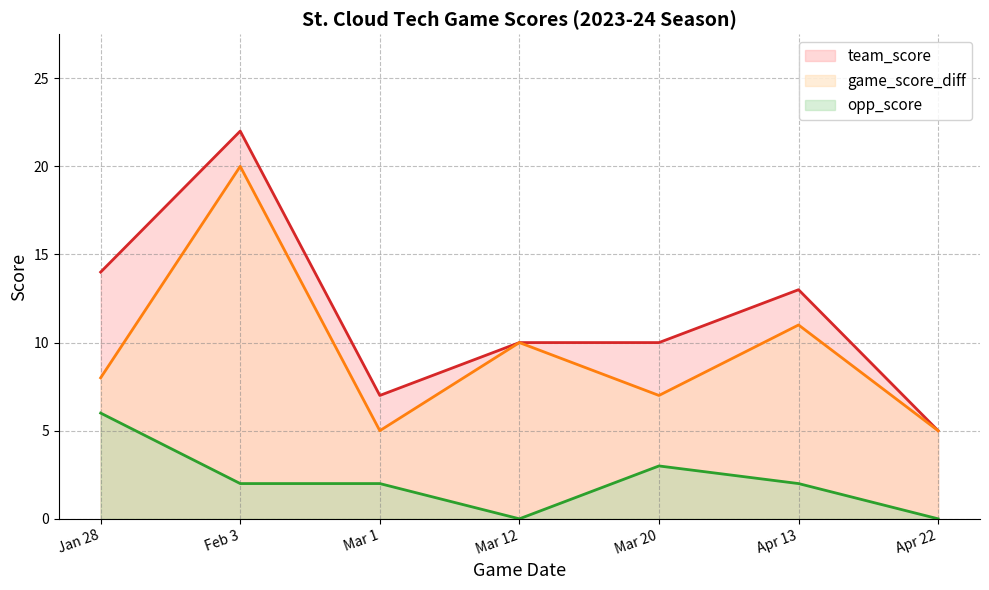

At Mar 20, list the series in order from largest to smallest.

team_score, game_score_diff, opp_score